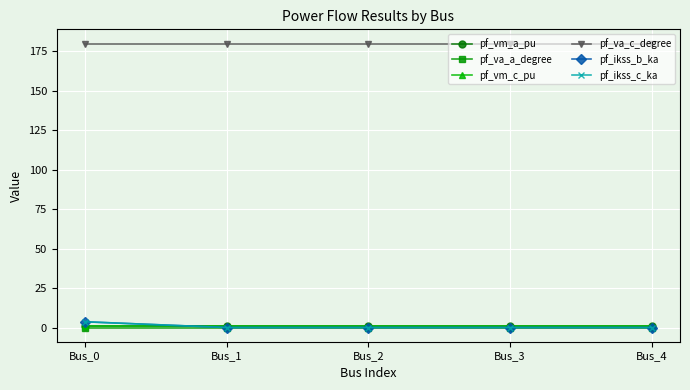

How many intersections are there between pf_ikss_b_ka and pf_vm_a_pu?

1